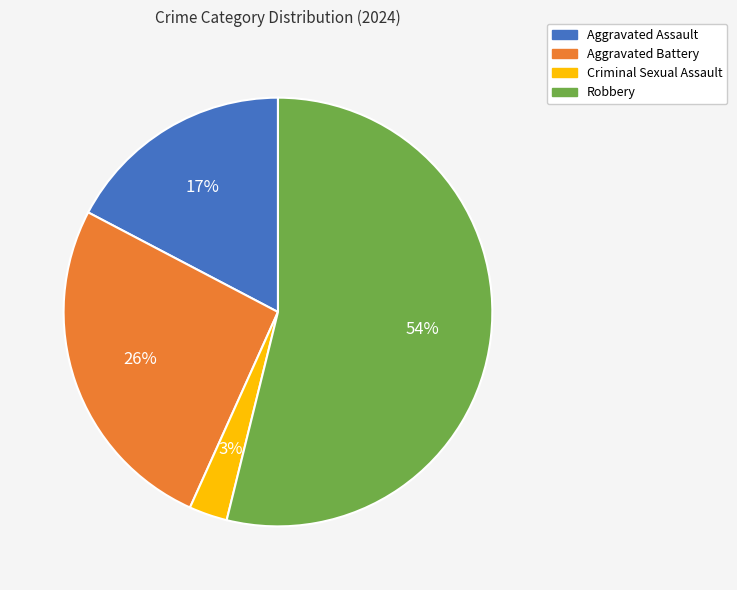

Is it true that Robbery is 54% of the pie?

True